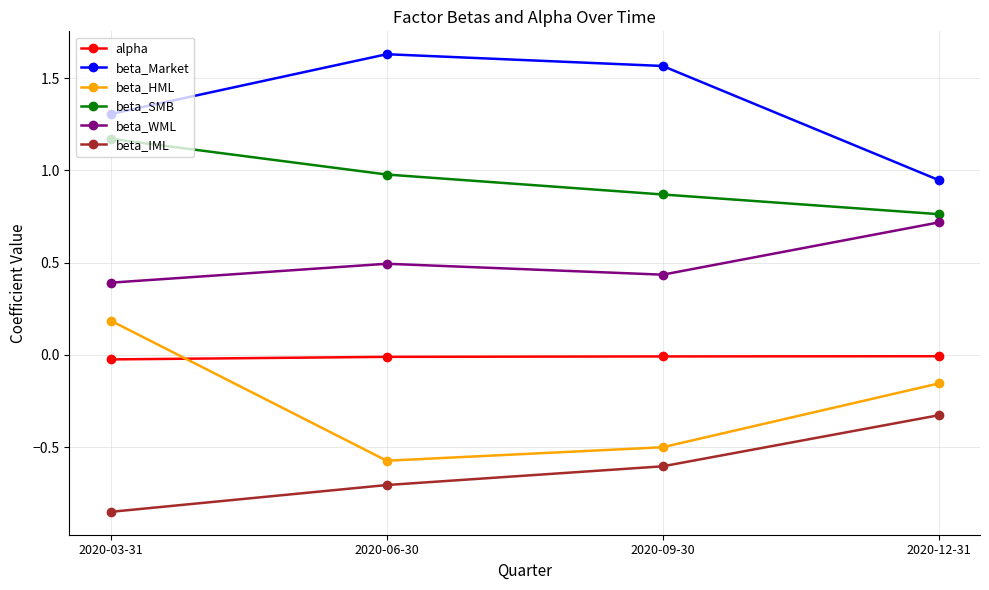

How many distinct data groups are displayed?

6